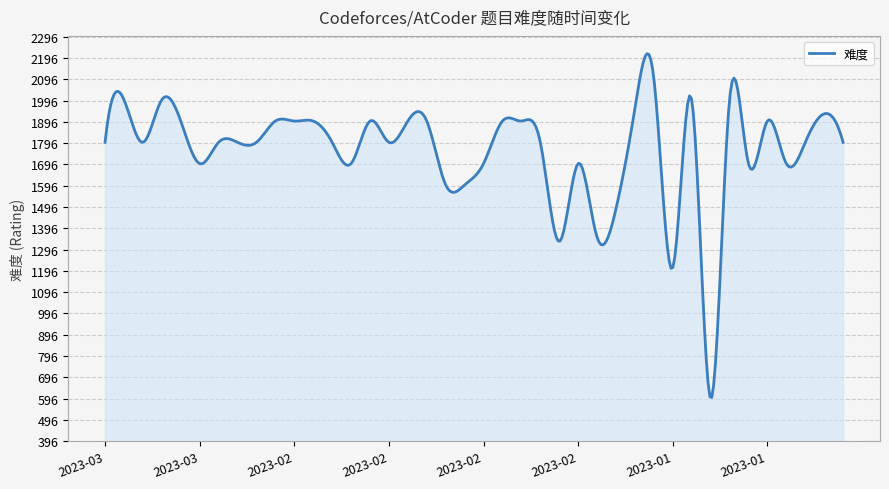

What is the greatest value displayed?

2216.4